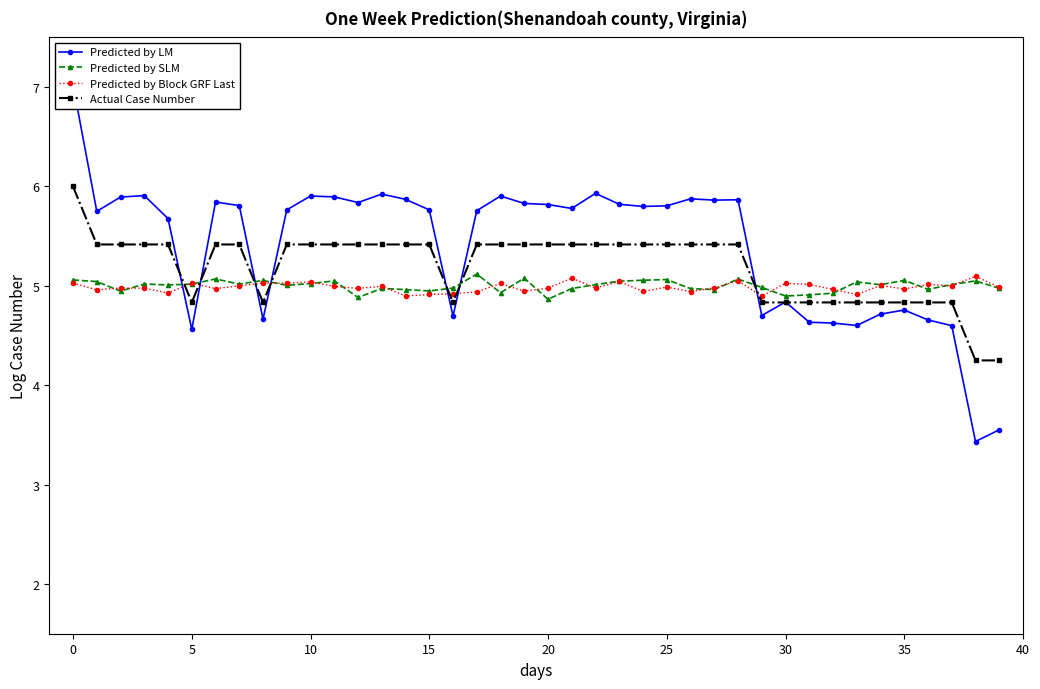

What is the highest value of the Actual Case Number series?

6.0